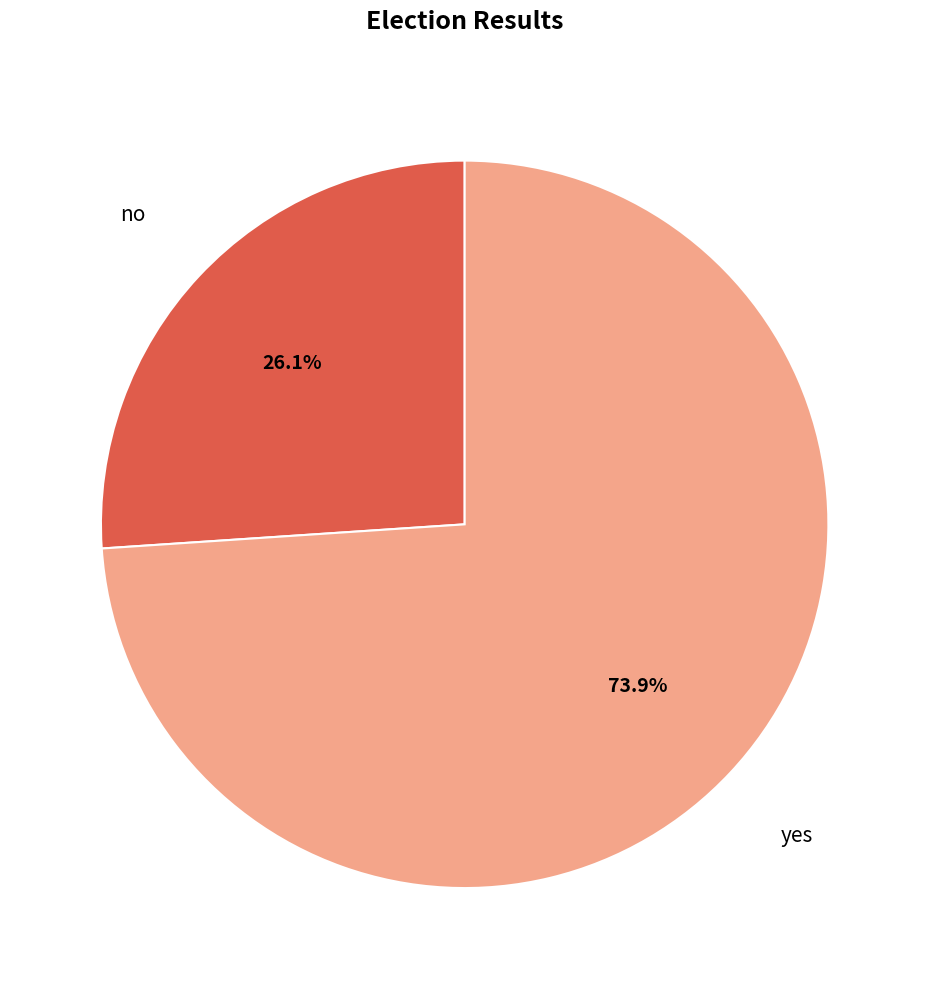

How many slices are in this pie chart?

2